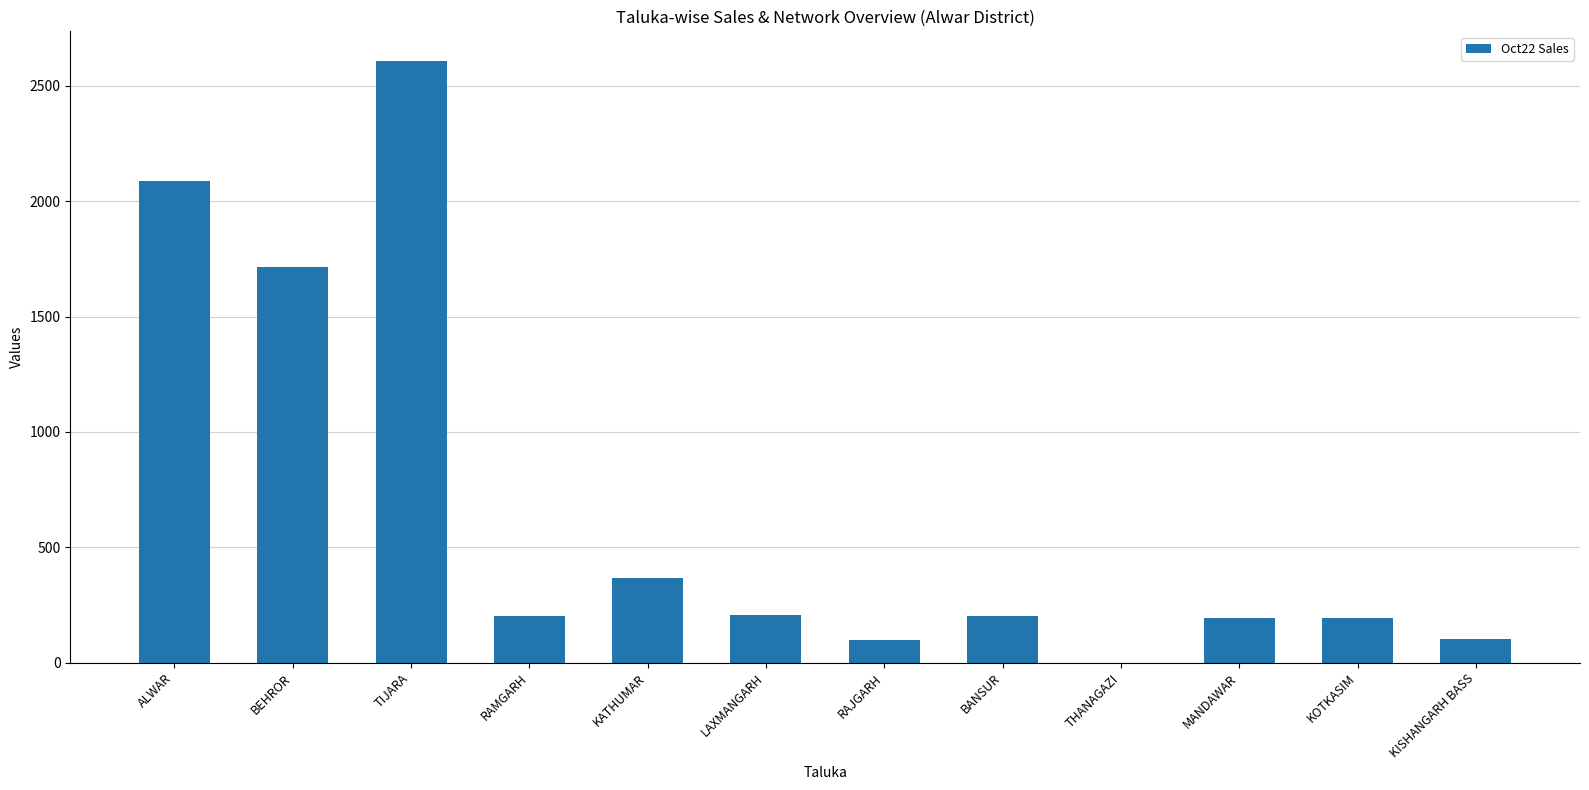

Where does the data first go above 204?

ALWAR